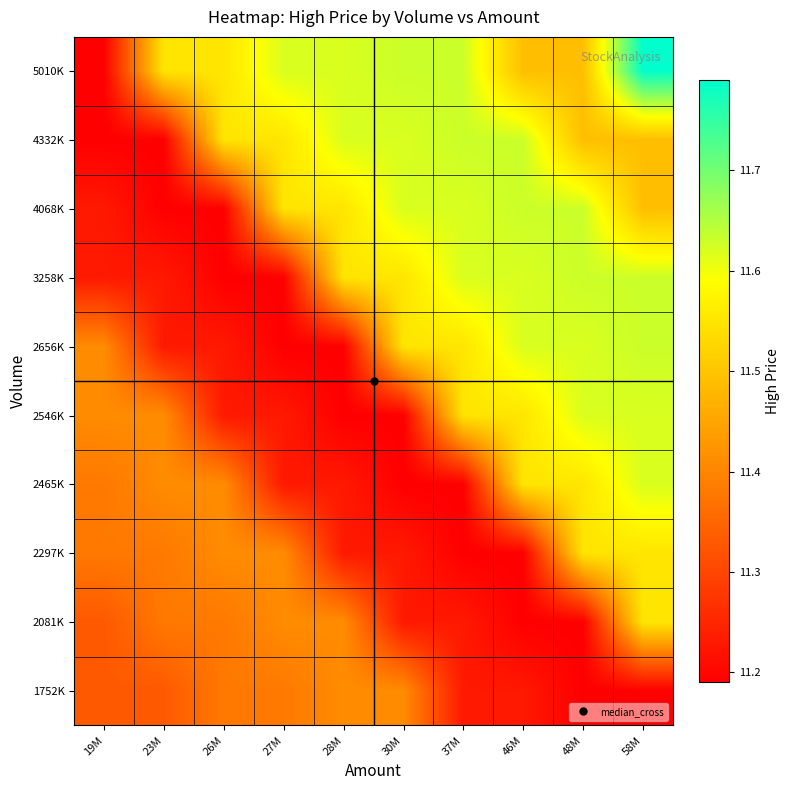

What is the minimum value shown in the chart?

11.2